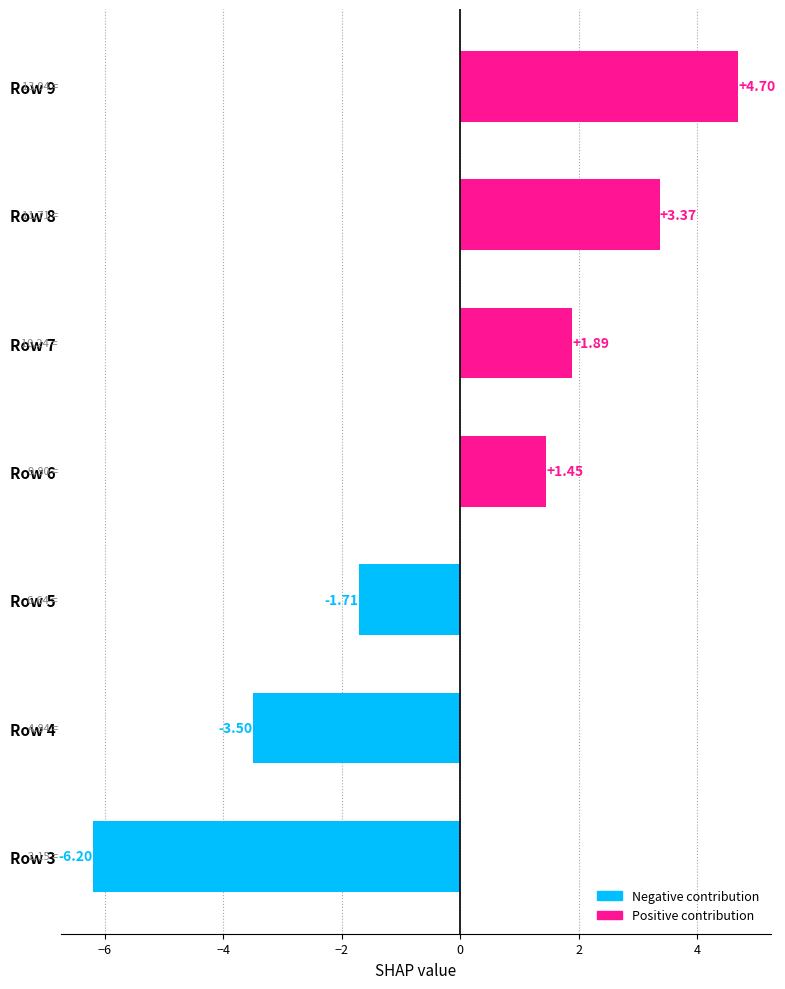

What is the difference between the maximum and minimum values?

10.9